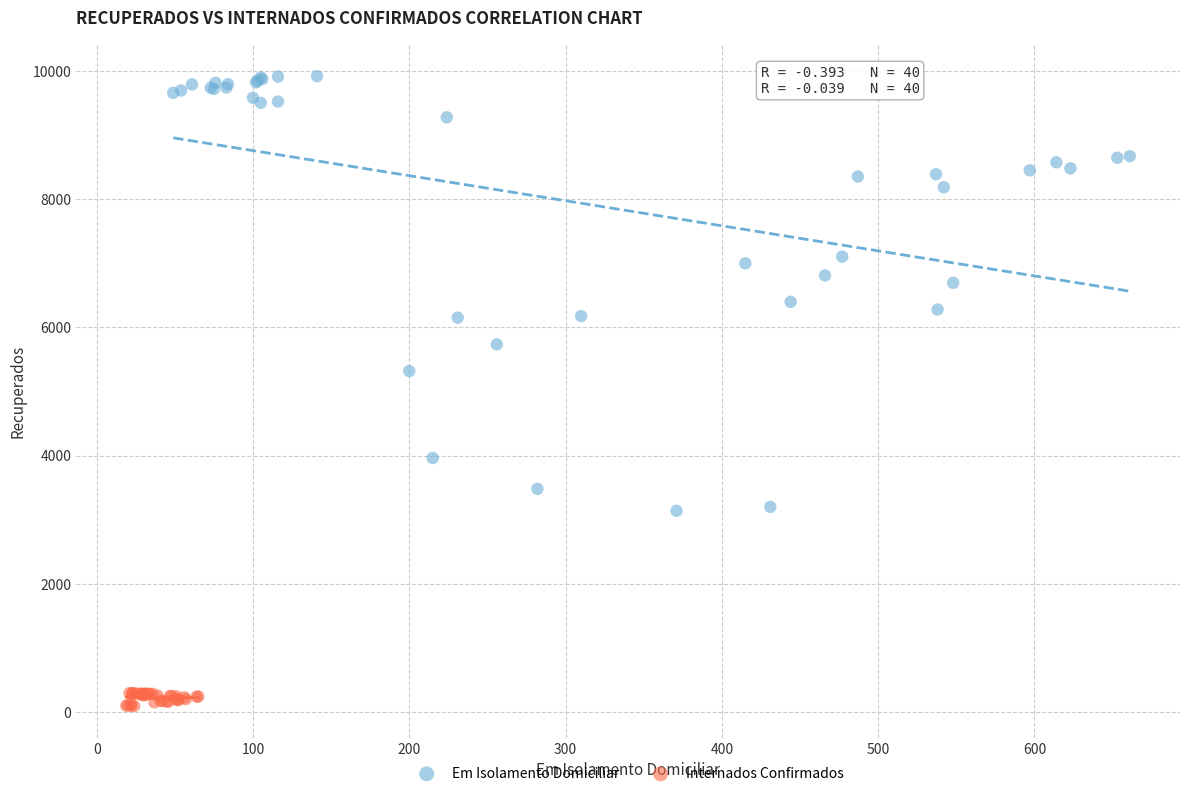

What are all the series names shown in the legend?

Em Isolamento Domiciliar, Internados Confirmados